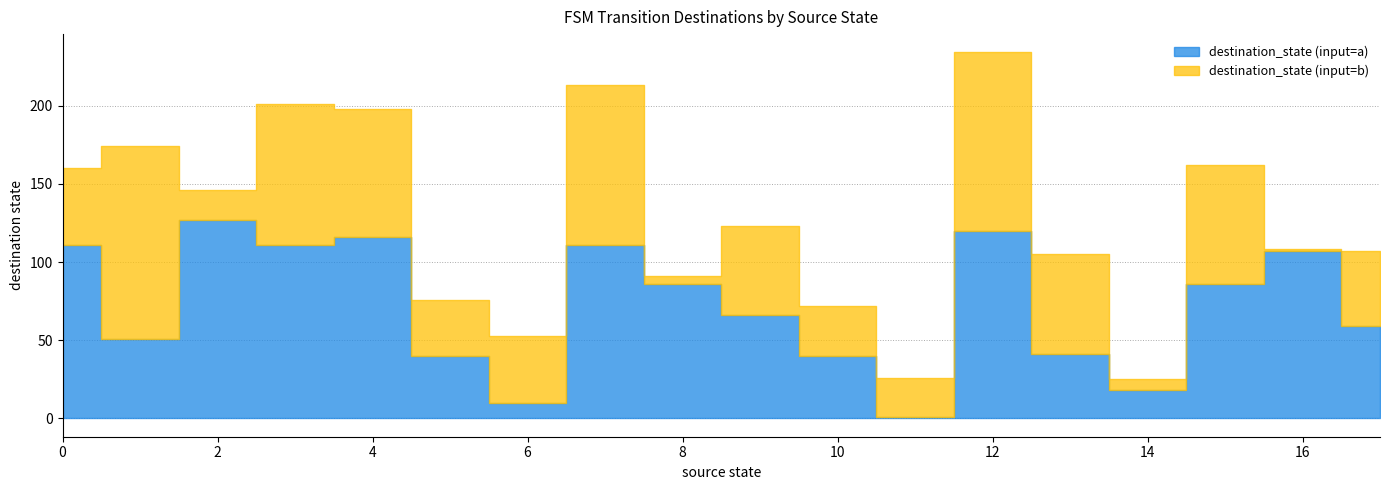

True or false: destination_state (input=b) has a value of 48 at 17.

True